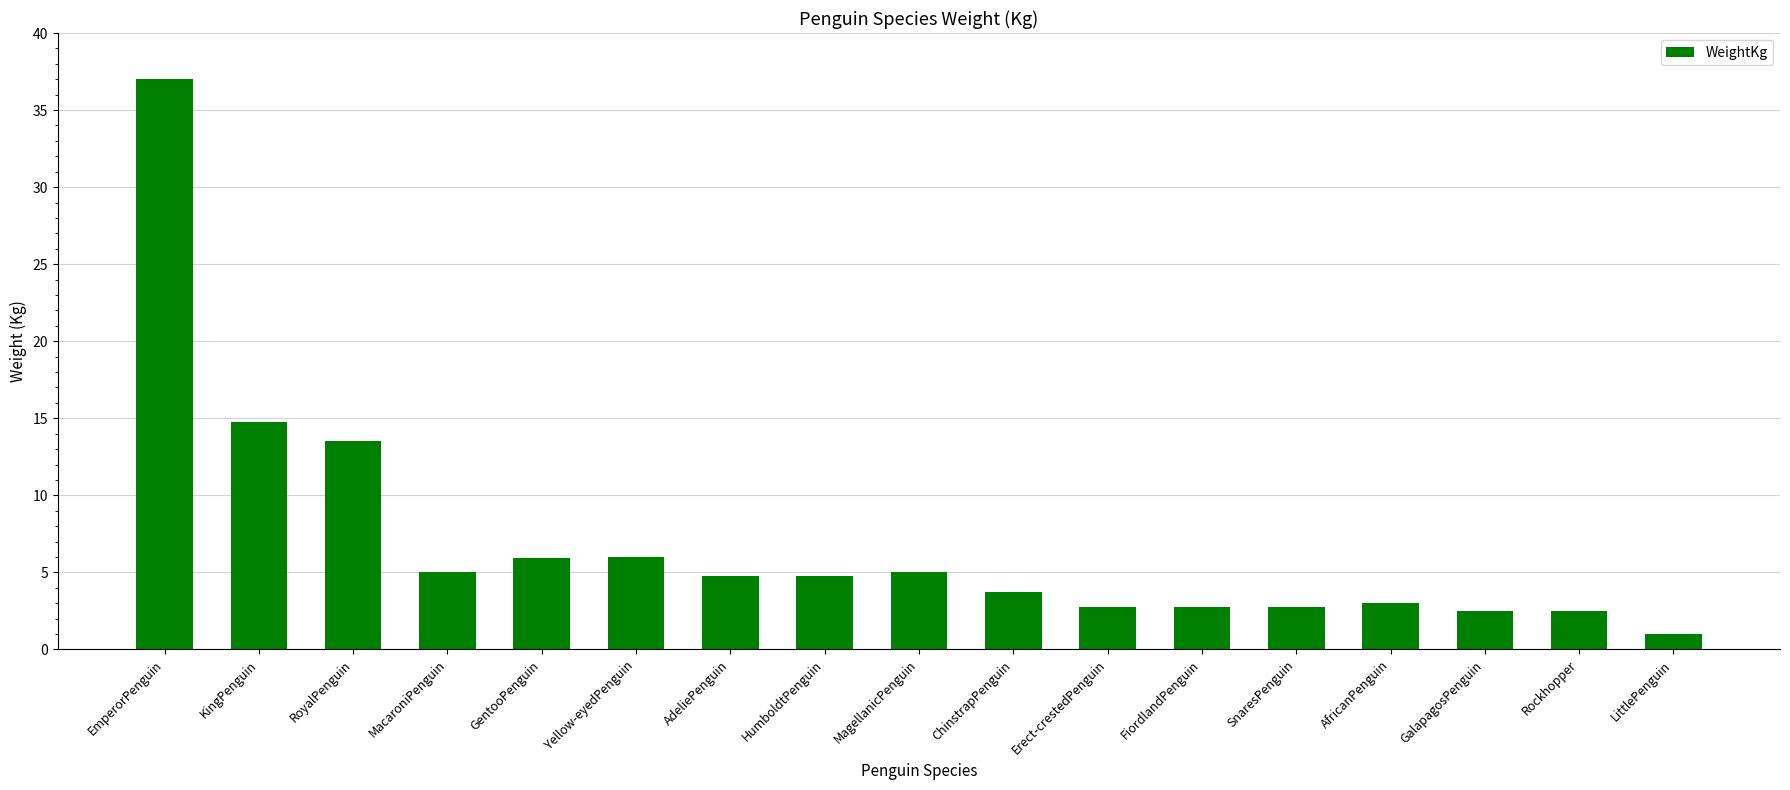

What is the maximum value shown in the chart?

37.0